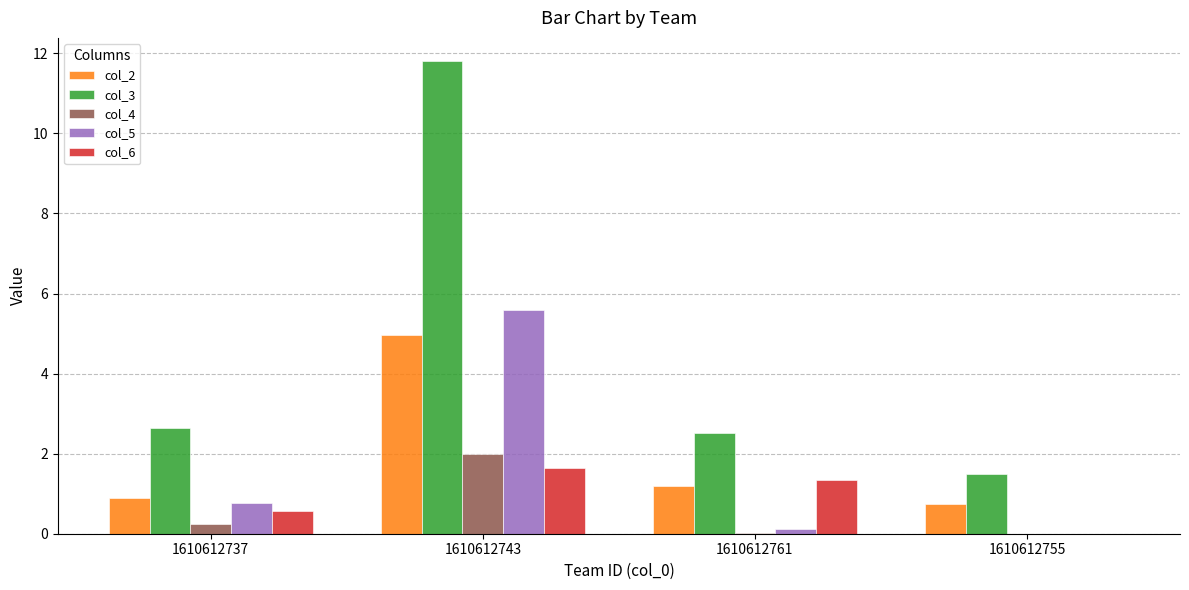

Which label corresponds to the largest value in the chart?

1610612743